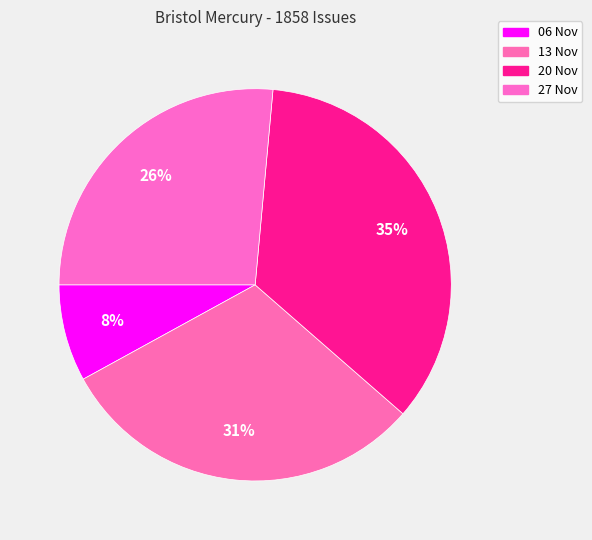

How many slices are in this pie chart?

4